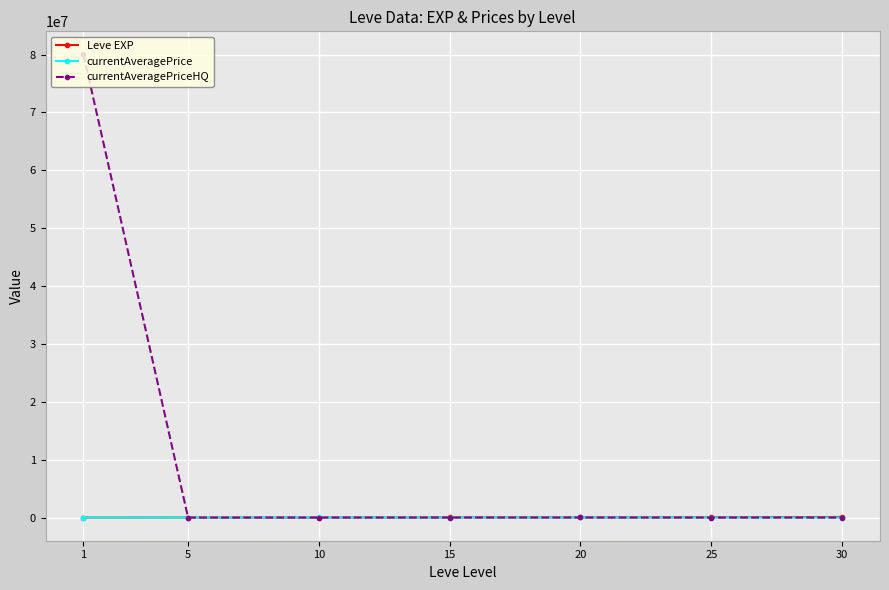

True or false: currentAveragePriceHQ has more than 0 points higher than both neighbors.

True